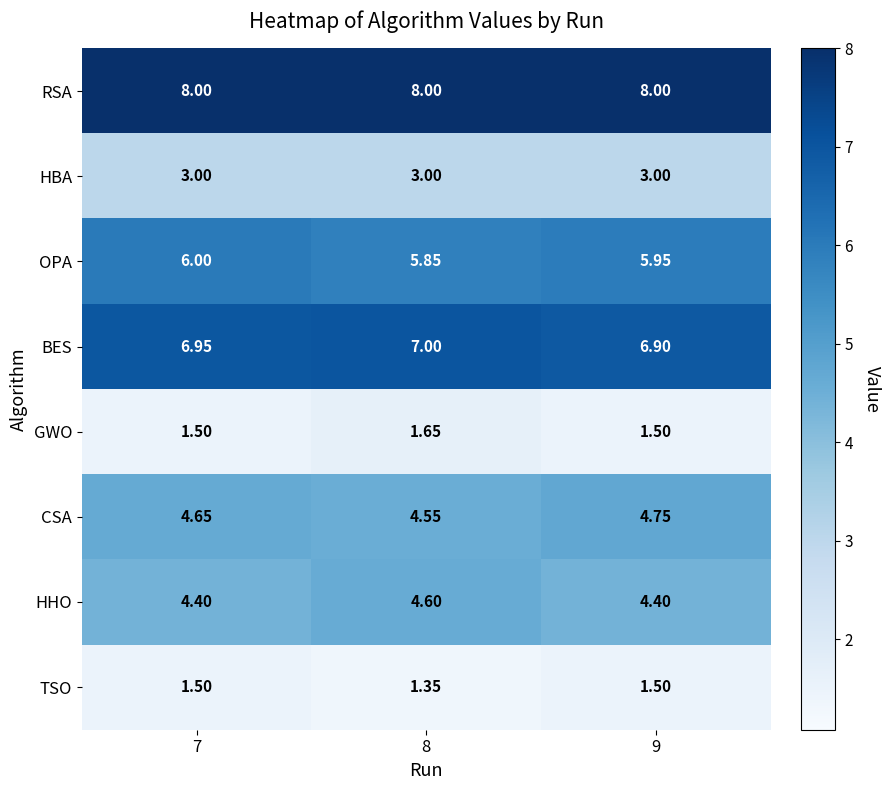

Which series has the largest total across all categories?

RSA